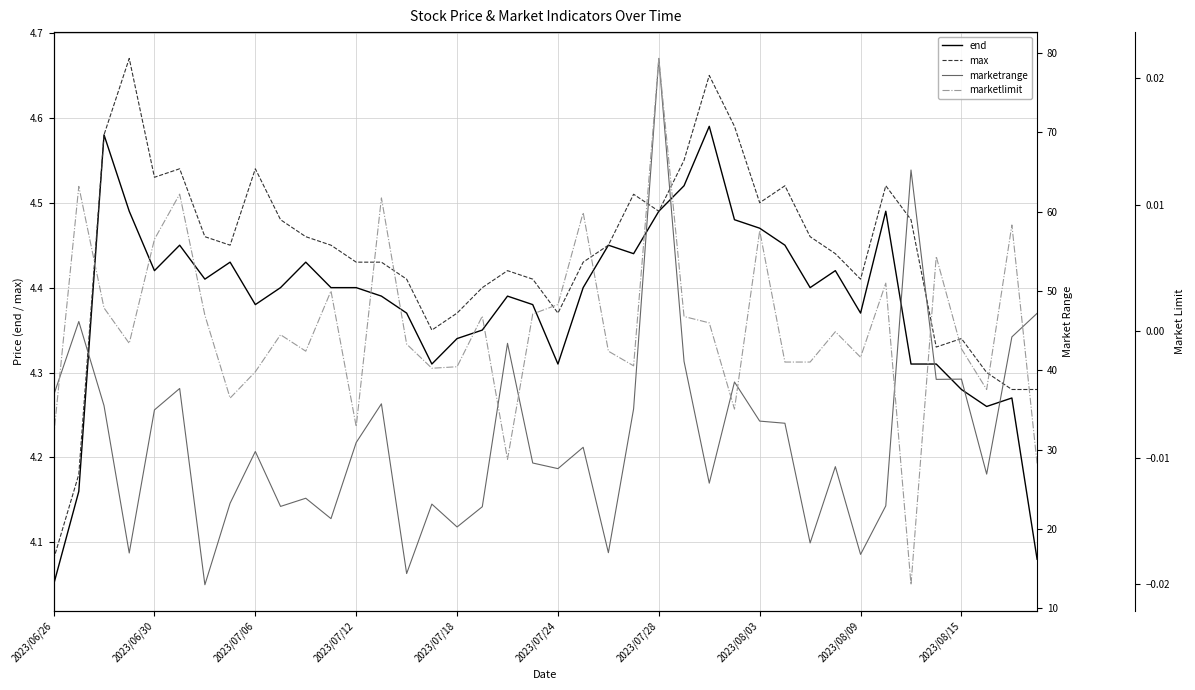

How many values in the marketlimit series are below 0?

22